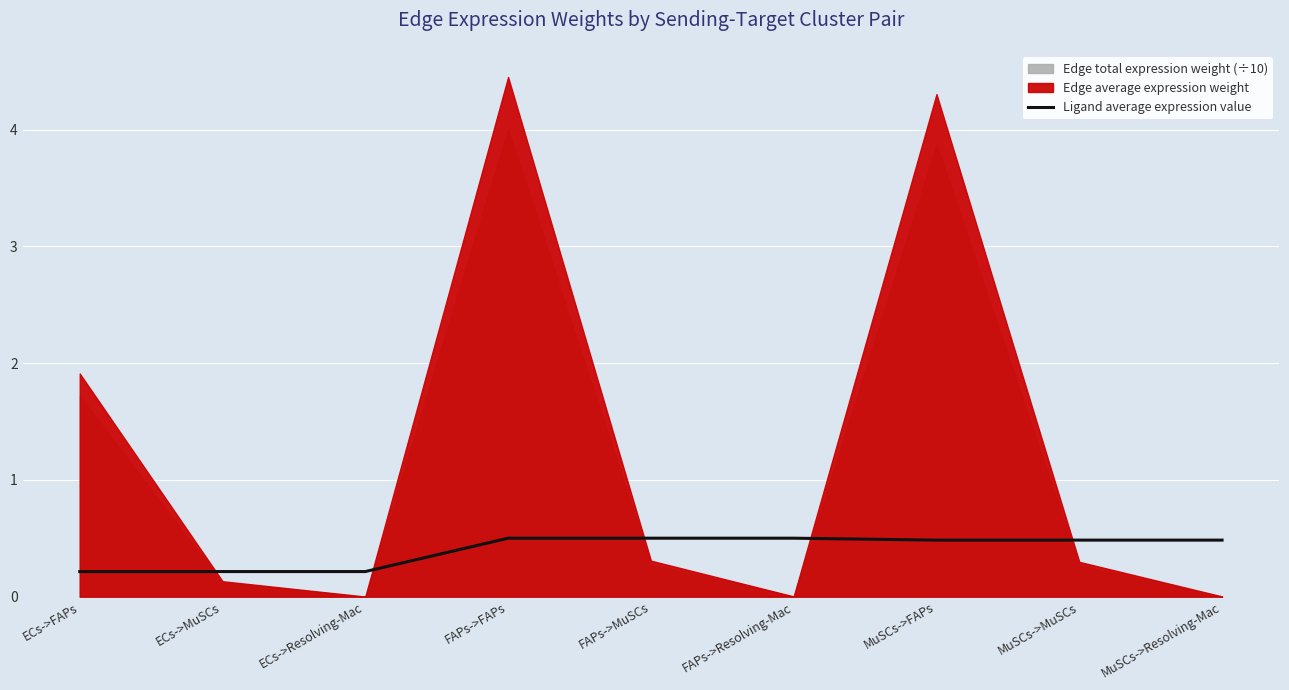

Is it true that Ligand average expression value equals 0.2 at ECs->Resolving-Mac?

True